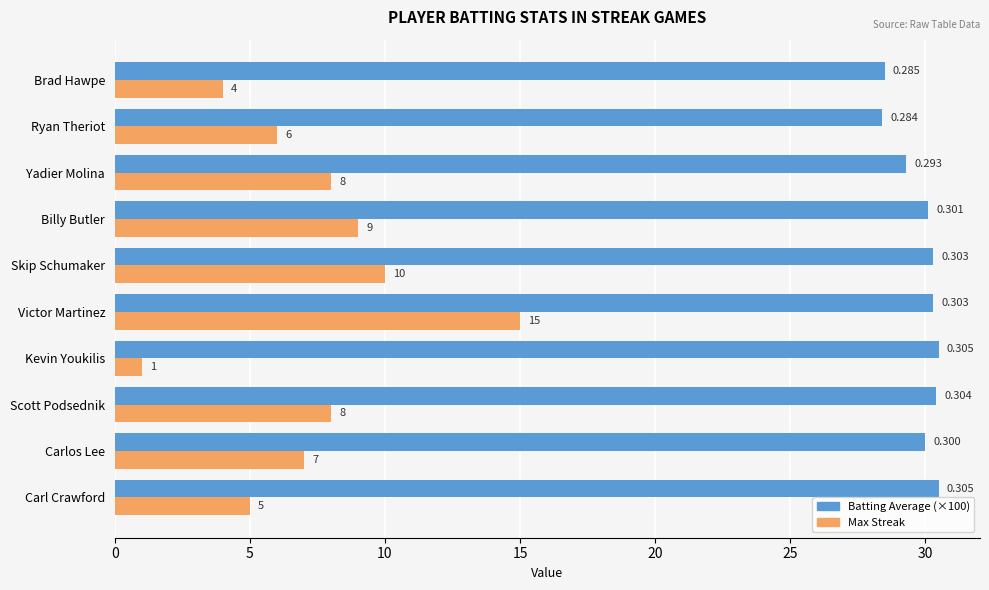

Which series has the widest spread of values?

Max Streak